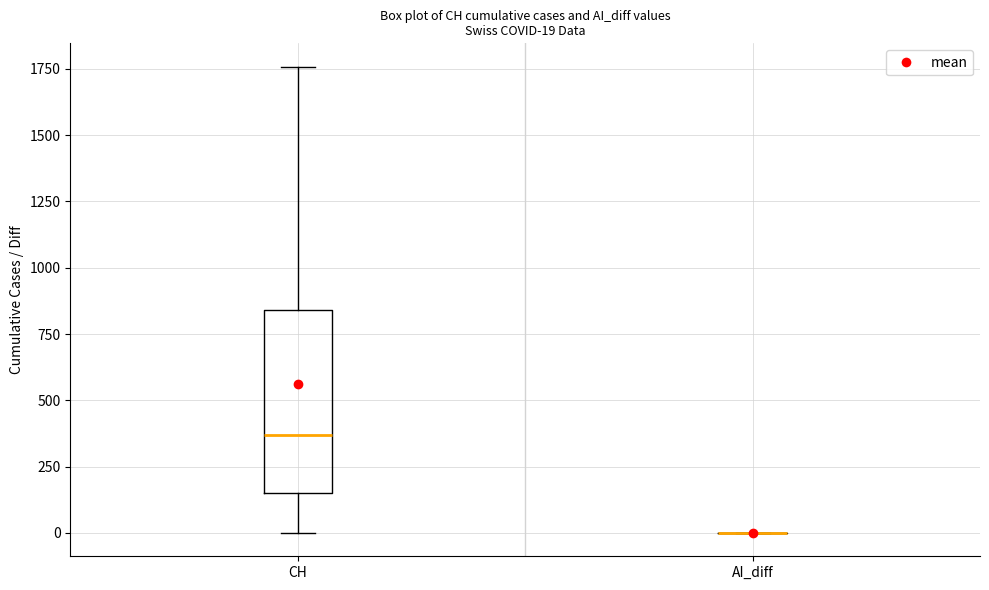

Comparing the boxes themselves (not the whiskers), which one is the tallest?

CH